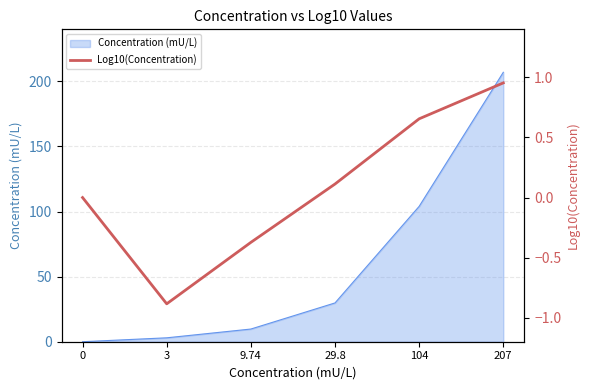

At which category does the data reach its first local valley?

3